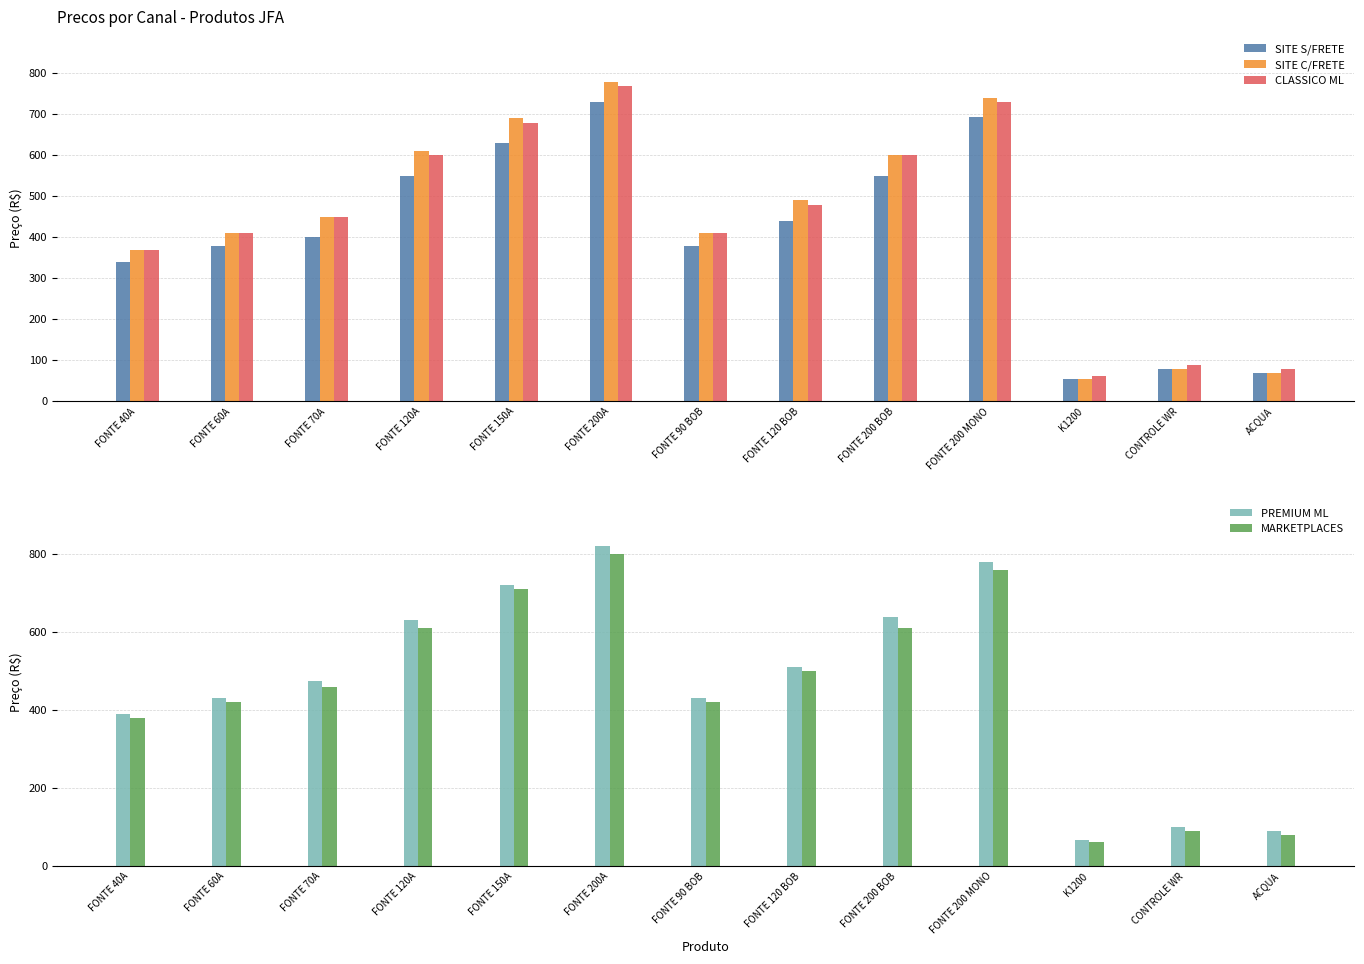

What is the total value across all series at ACQUA?

384.8